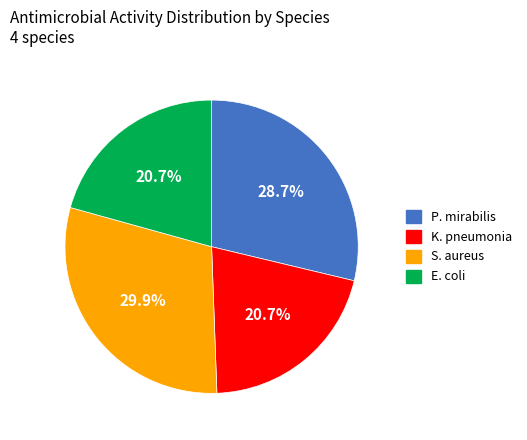

Between P. mirabilis and E. coli, which is larger?

P. mirabilis